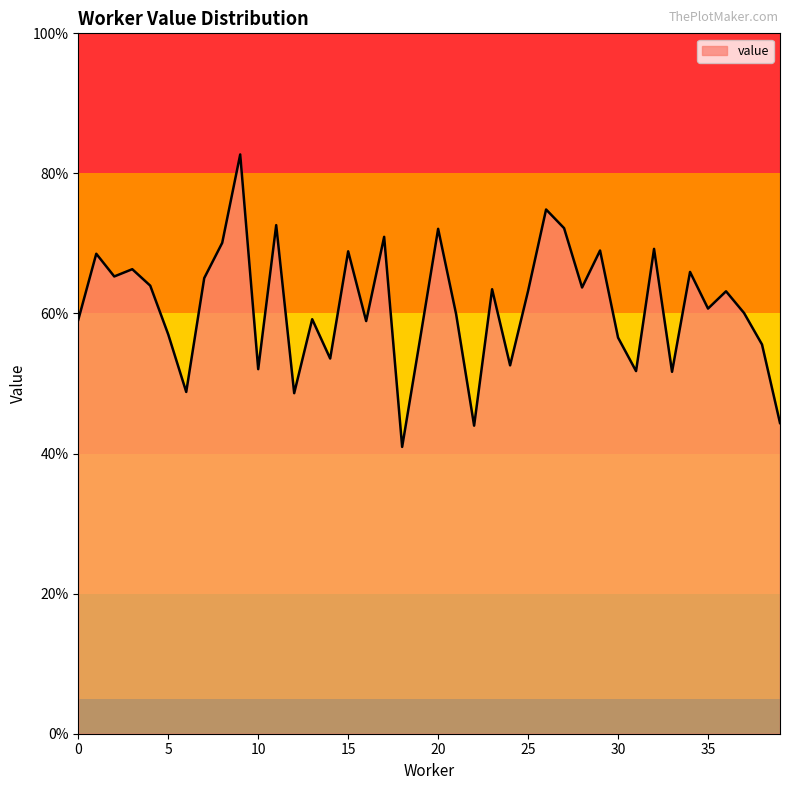

At which category does the chart reach its peak across all series?

9